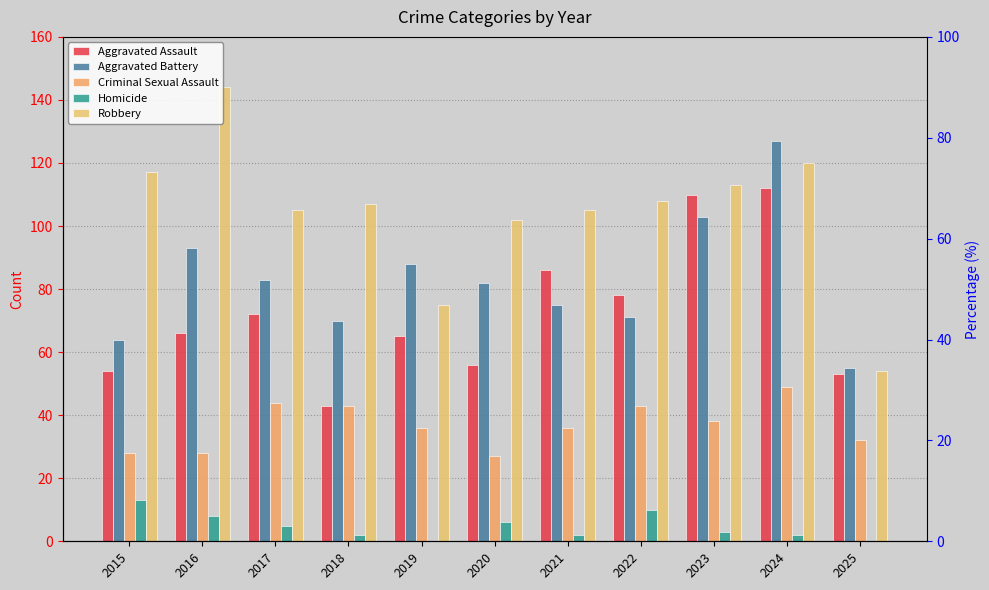

What is the total value across all series at 2022?

310